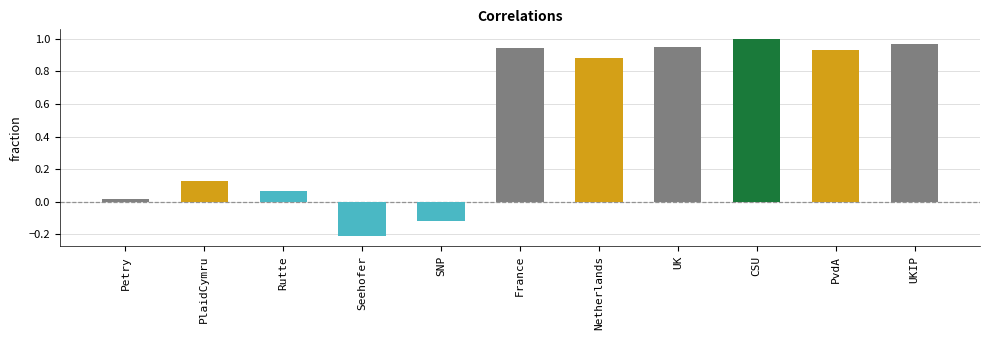

What is the label of the 10th bar from the left?

PvdA